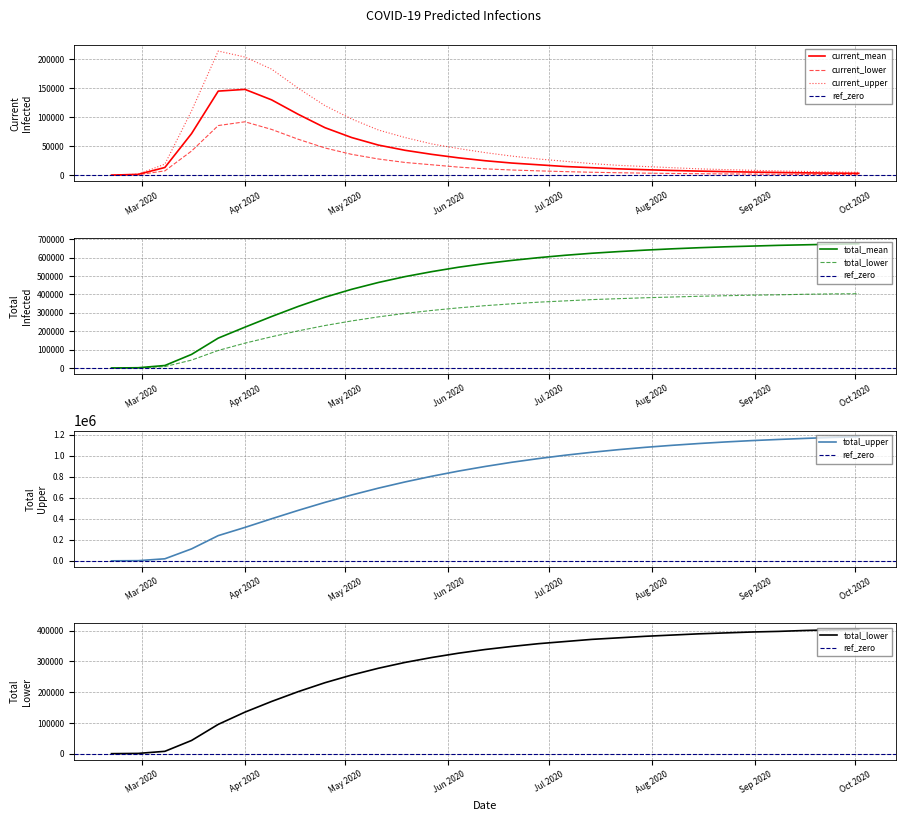

What is the label of the 21st point from the left?

2020-07-30